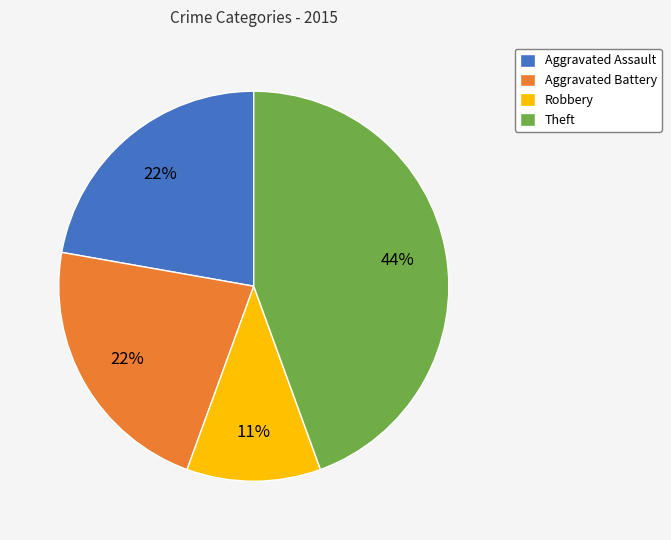

What is the ratio of the value at Aggravated Battery to the value at Robbery?

2.0